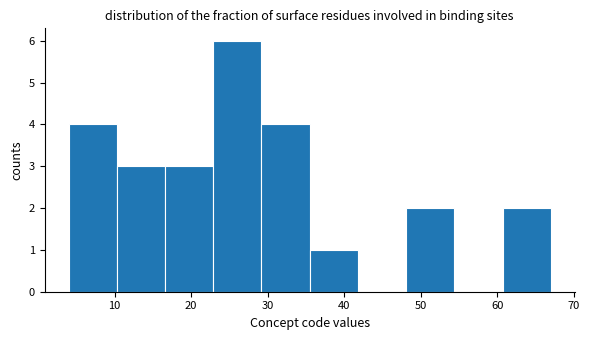

Reading left to right, transcribe this chart: for each bar, give the range it covers on the x-axis and its height. Neither the bar edges nor the heights are printed on the chart, so give them approximately, as read against the axes.

4.0 to 10.3: 4
10.3 to 16.6: 3
16.6 to 22.9: 3
22.9 to 29.2: 6
29.2 to 35.5: 4
35.5 to 41.8: 1
41.8 to 48.1: 0
48.1 to 54.4: 2
54.4 to 60.7: 0
60.7 to 67.0: 2